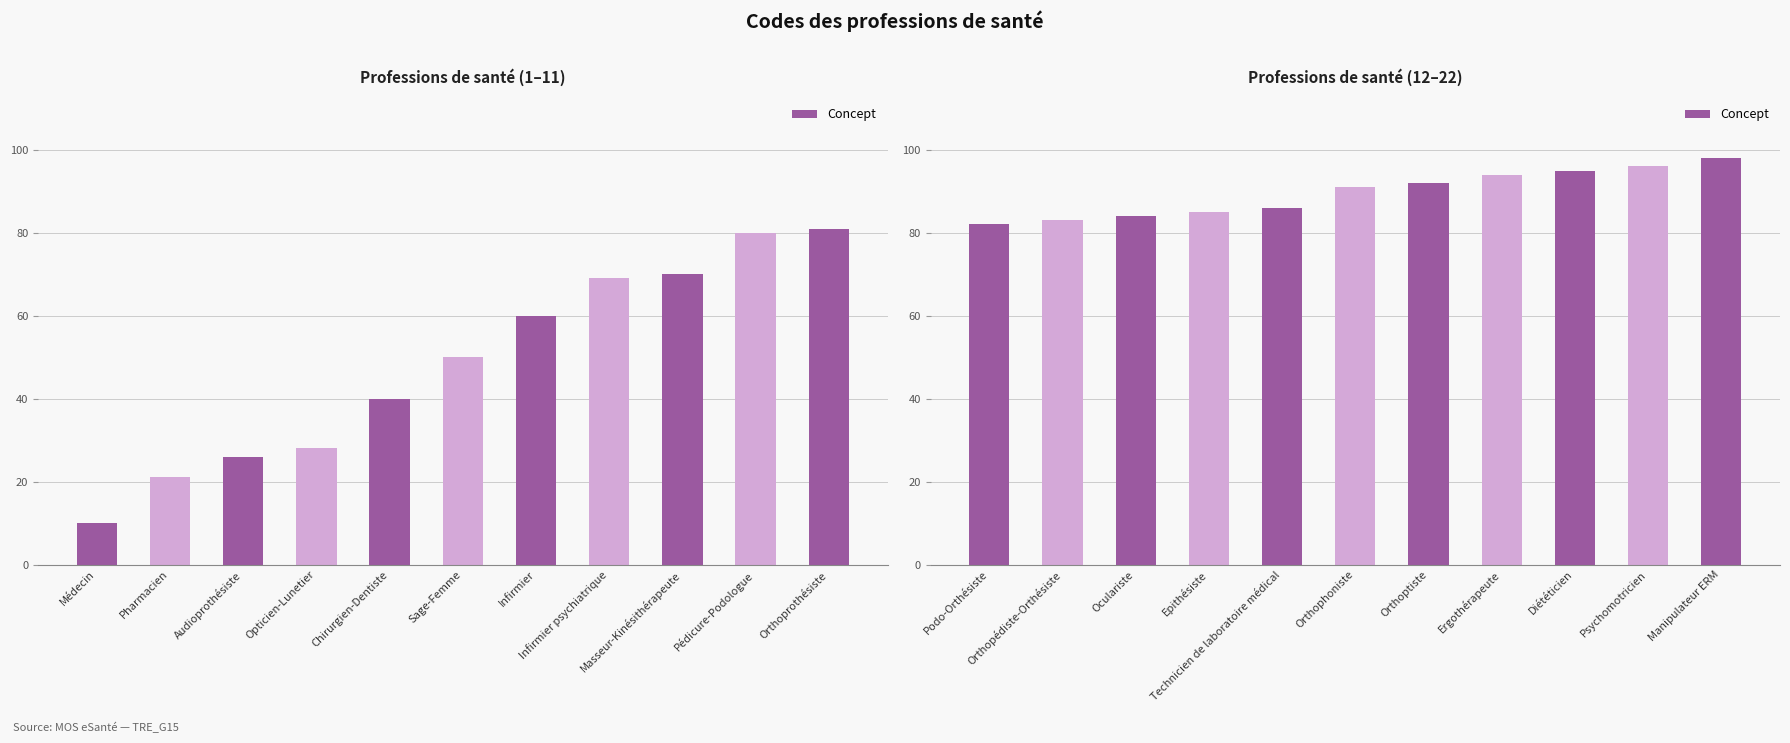

What position from the right is Manipulateur ERM?

1